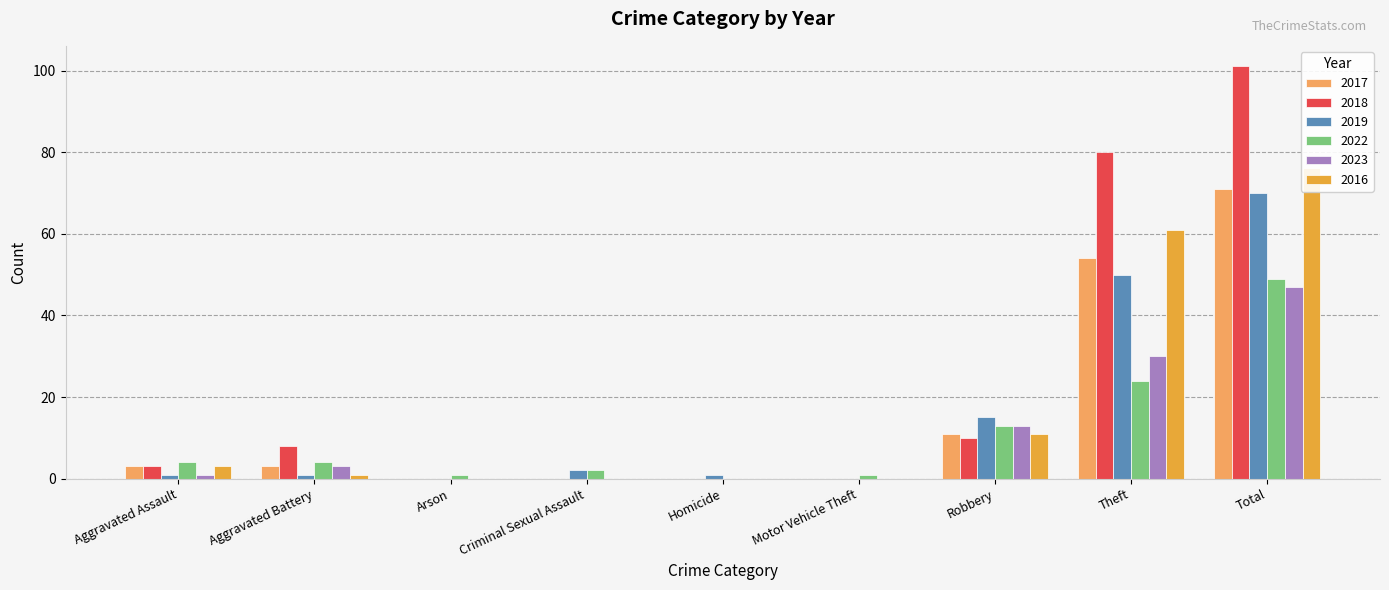

Rank the categories by 2017 value from lowest to highest.

Arson, Criminal Sexual Assault, Homicide, Motor Vehicle Theft, Aggravated Assault, Aggravated Battery, Robbery, Theft, Total